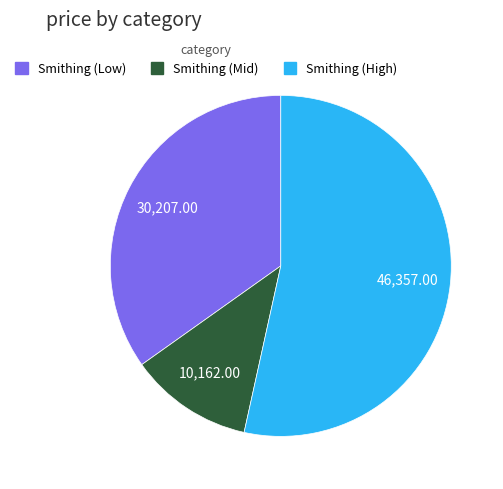

Is there a majority slice in this chart?

Yes